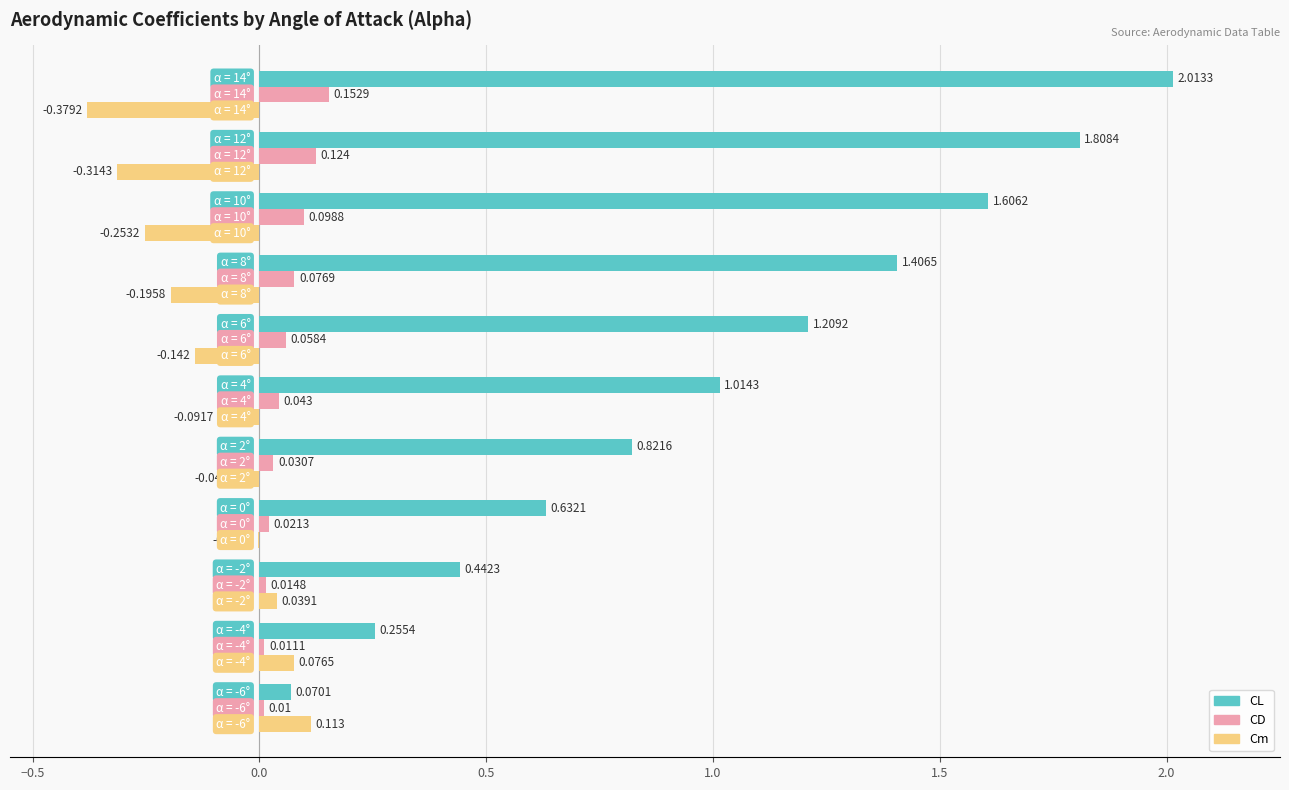

Which series has the largest total across all categories?

CL